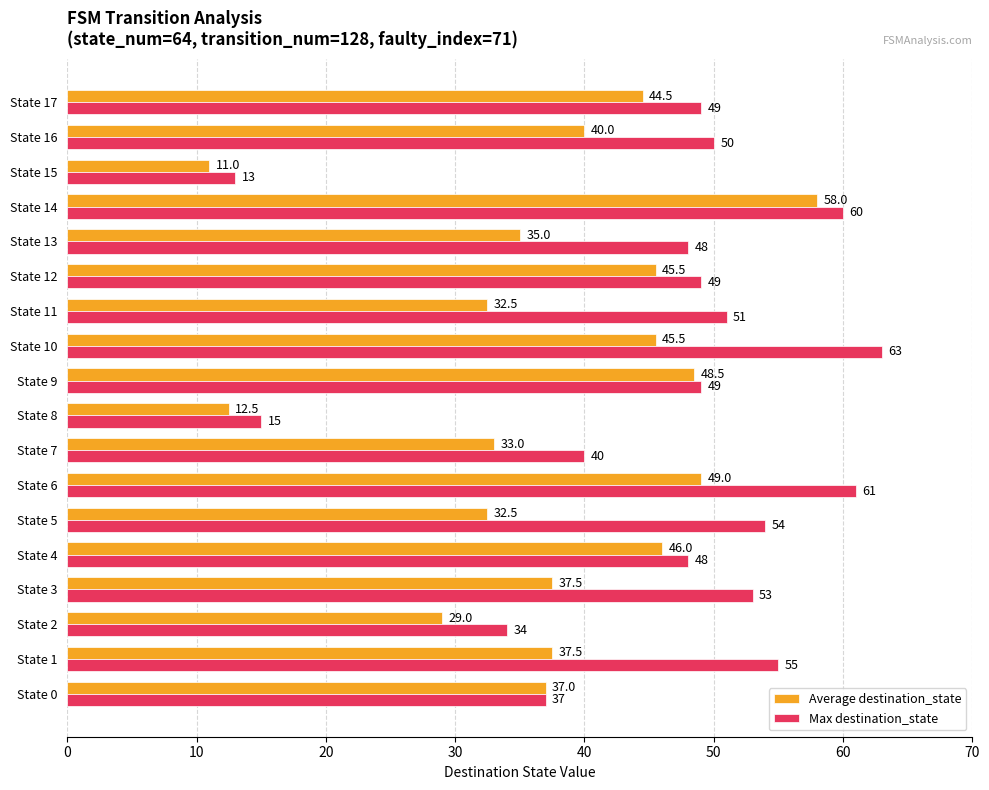

At which label is Max destination_state closest to 38?

State 0